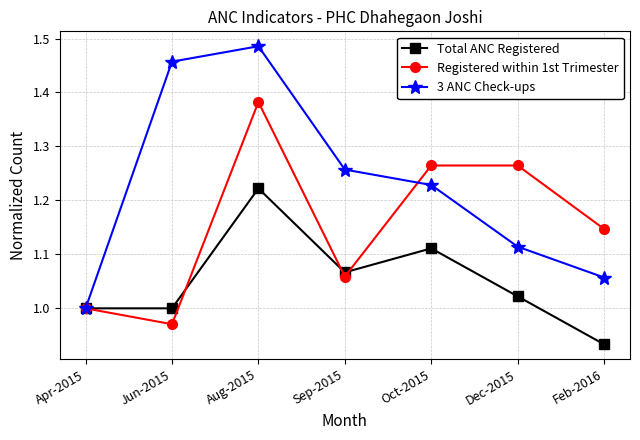

At which label does 3 ANC Check-ups reach its minimum?

Apr-2015